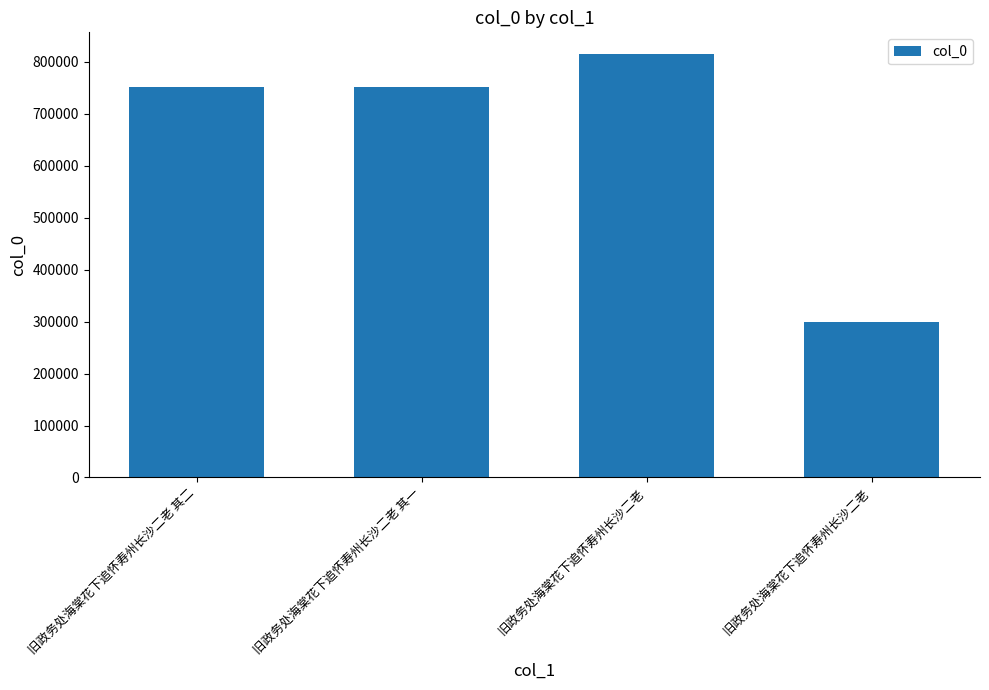

What is the smallest value displayed?

299474